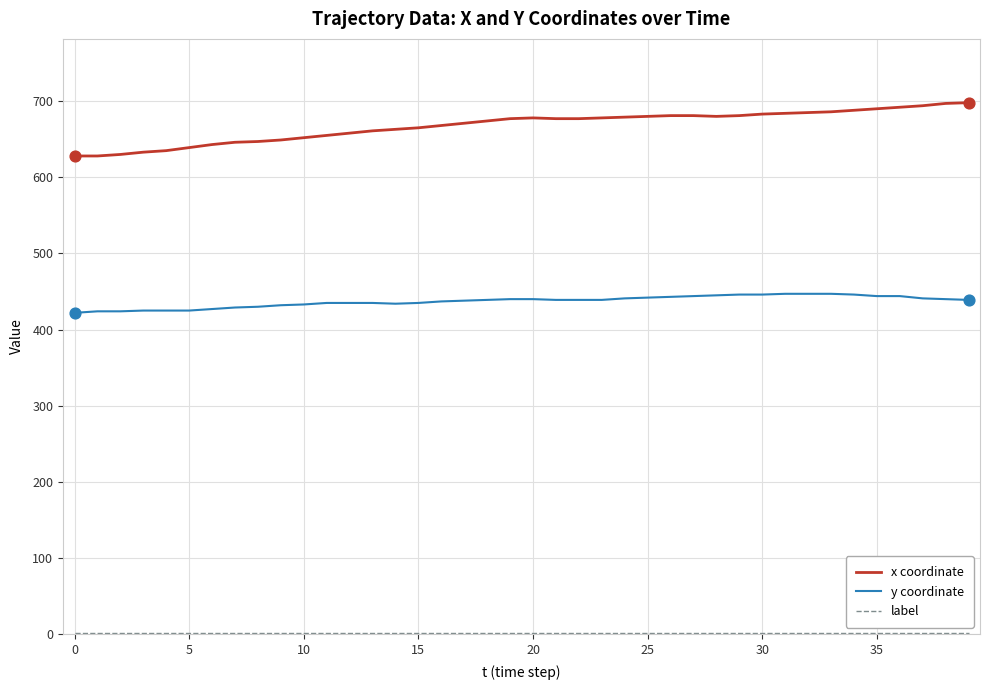

What is the difference between the maximum and minimum values in the x coordinate series?

70